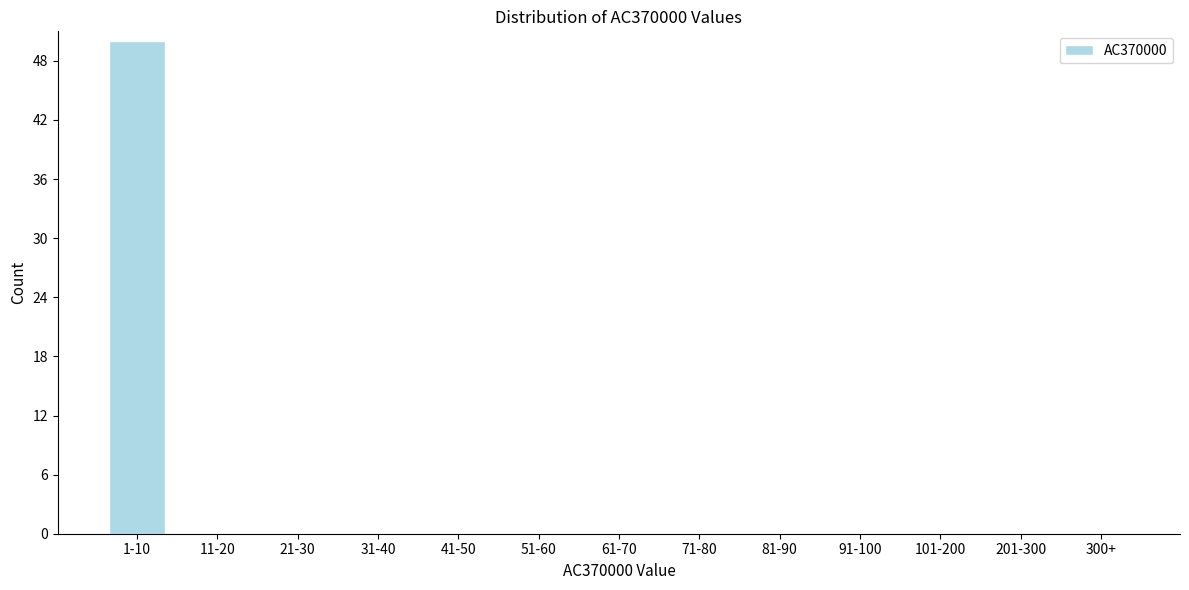

Reading left to right, transcribe all the data shown in this chart.

1-10=50	11-20=0	21-30=0	31-40=0	41-50=0	51-60=0	61-70=0	71-80=0	81-90=0	91-100=0	101-200=0	201-300=0	300+=0